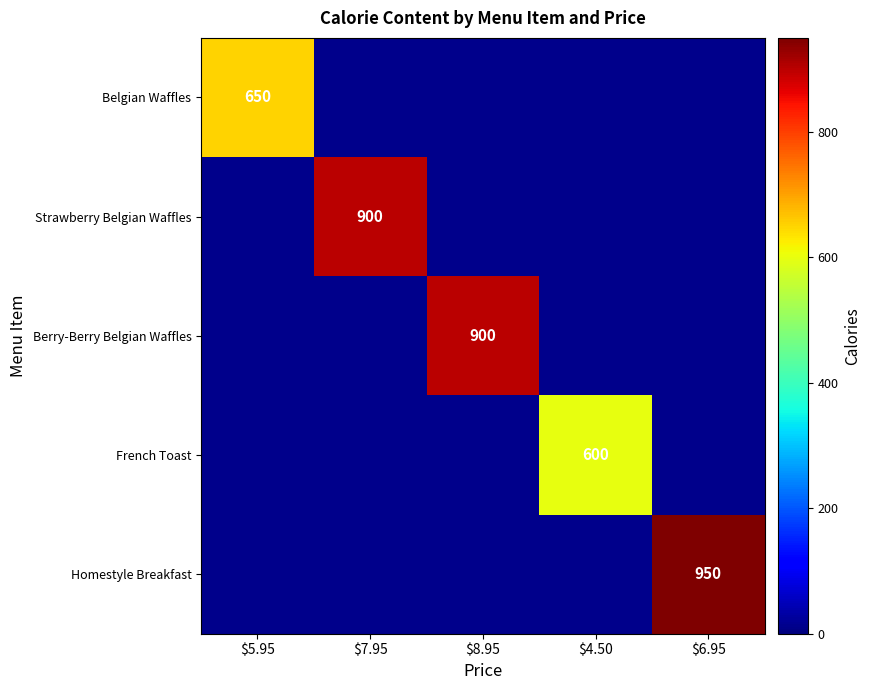

Is it true that French Toast equals 600 at $4.50?

True